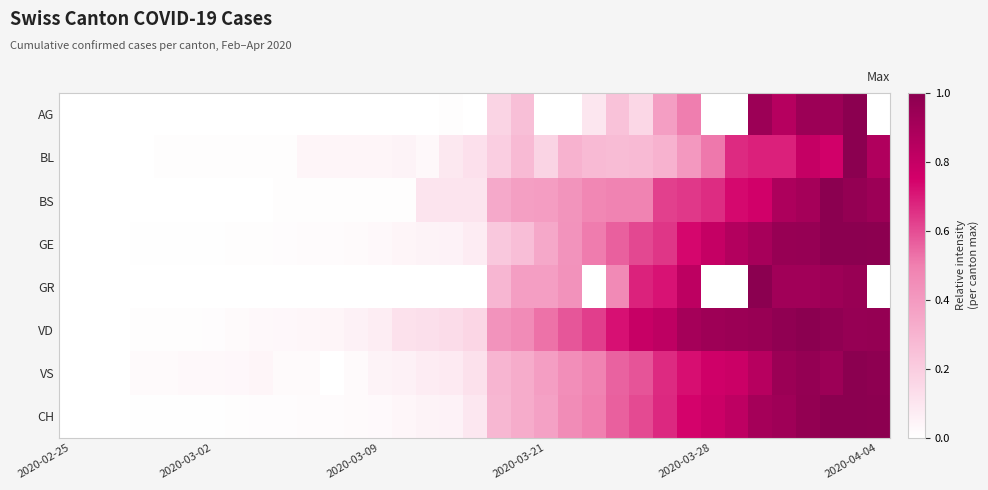

Which series has the largest range (max minus min)?

AG